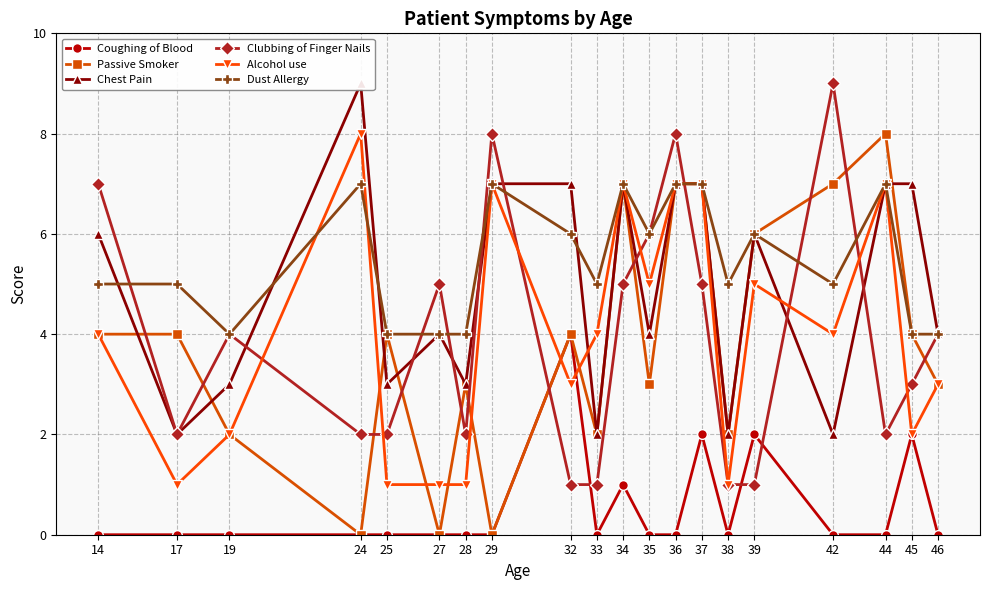

What are all the series names shown in the legend?

Coughing of Blood, Passive Smoker, Chest Pain, Clubbing of Finger Nails, Alcohol use, Dust Allergy